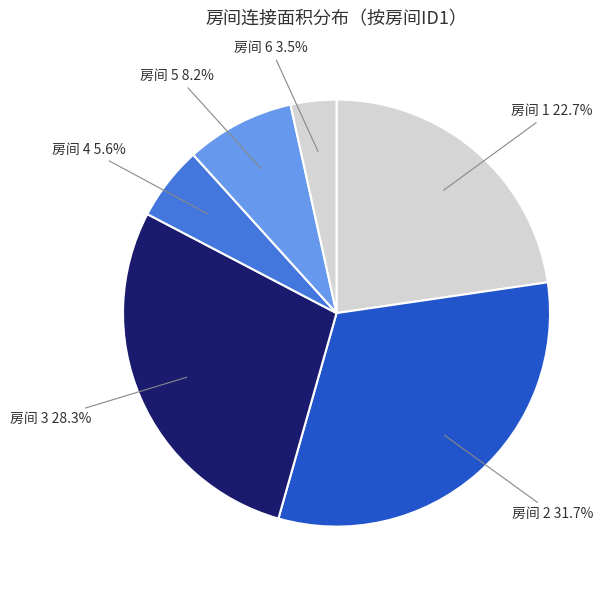

Is there any slice that represents more than half of the pie?

No